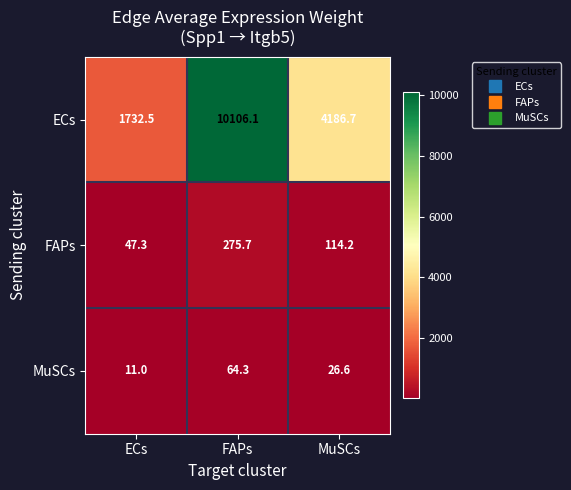

What is the minimum value shown in the chart?

11.0